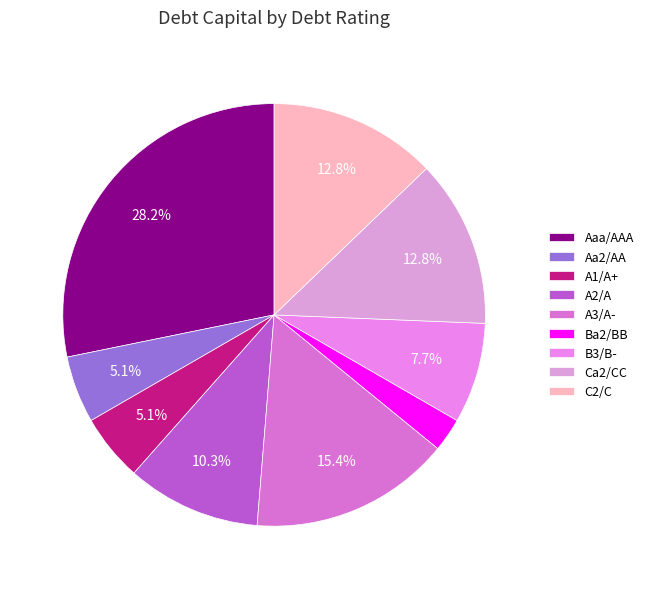

What is the smallest slice in the pie chart?

Ba2/BB